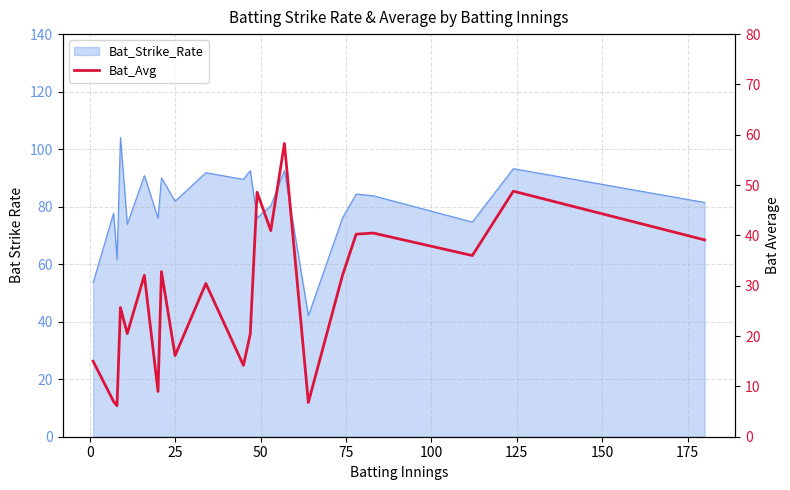

How many categories are shown in the chart?

22